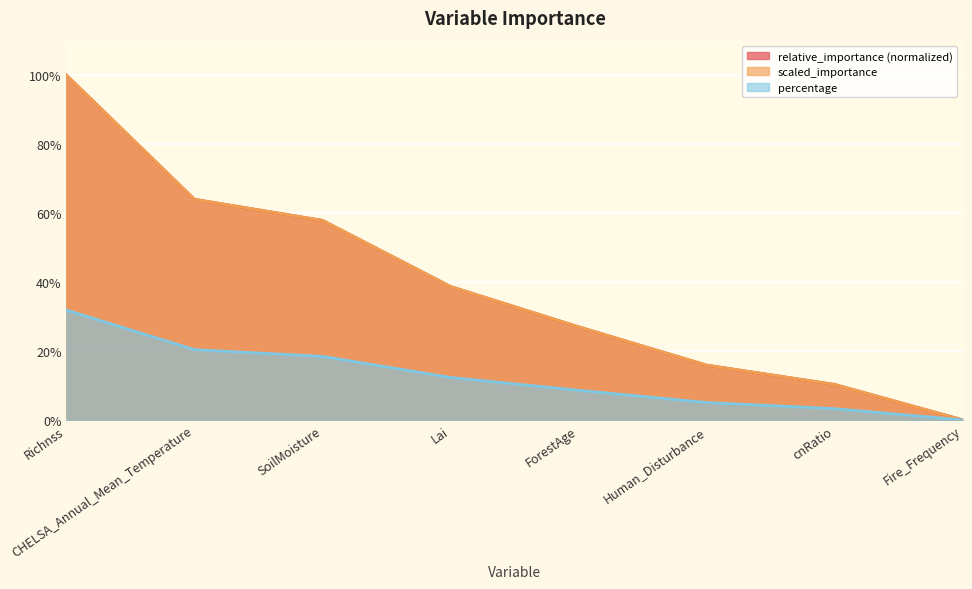

Rank the series by their maximum value, from lowest to highest.

percentage, relative_importance, scaled_importance